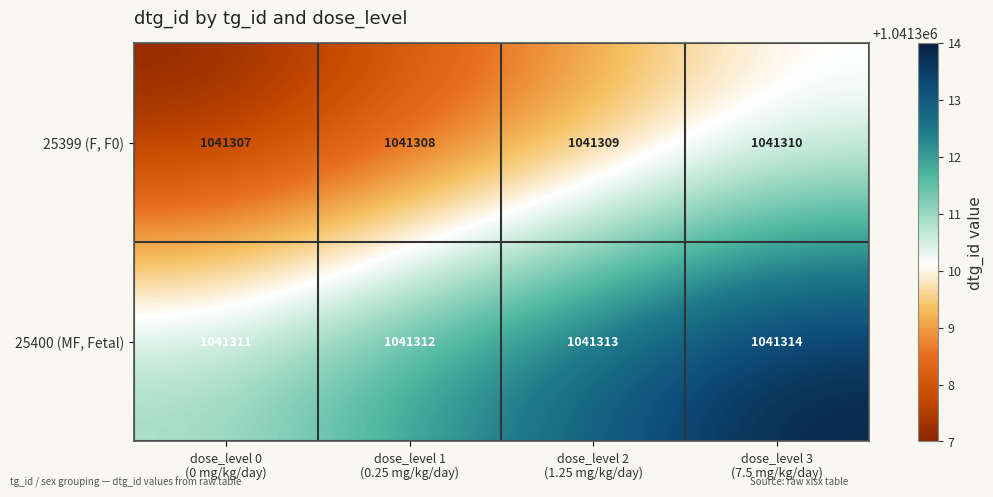

What is the total value across all series at dose_level 3
(7.5 mg/kg/day)?

2082624